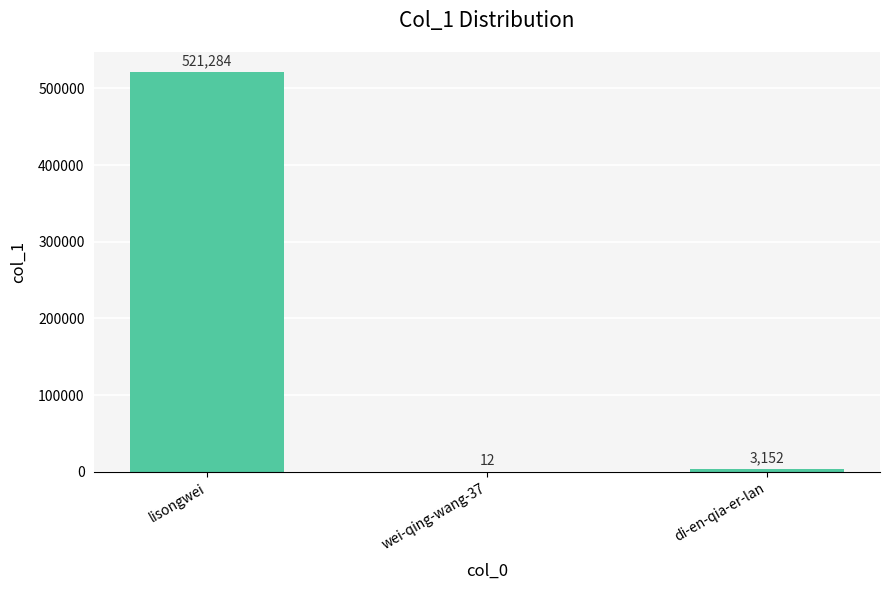

What is the sum of the values at wei-qing-wang-37 and di-en-qia-er-lan?

3164